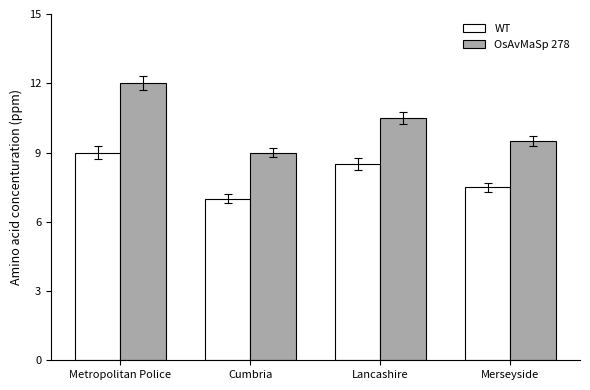

What is the greatest value displayed?

12.0